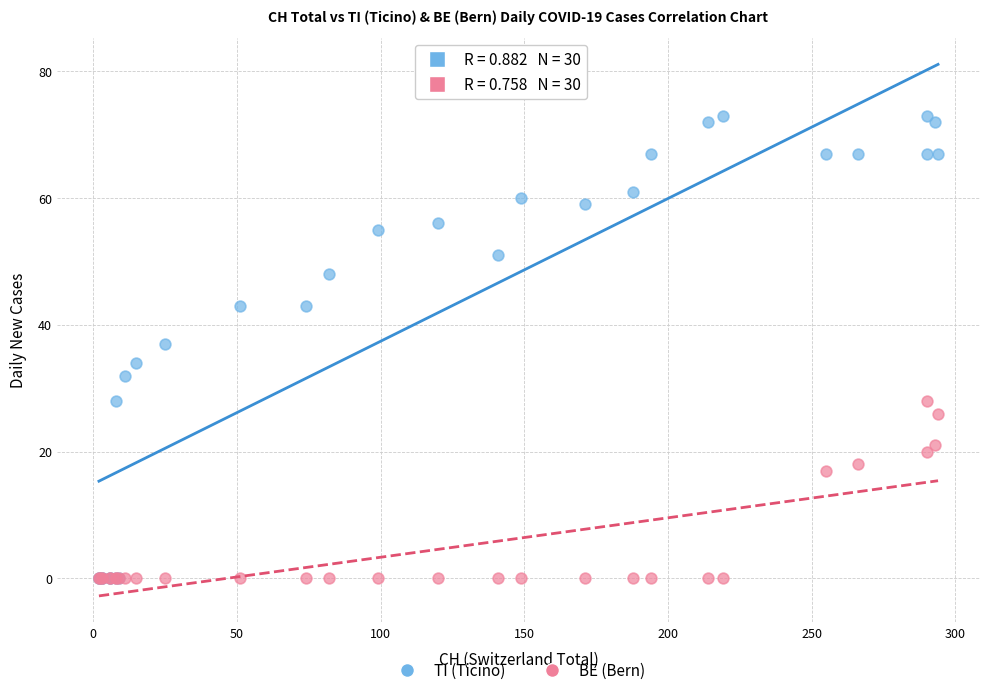

Which series reaches the maximum Y coordinate?

TI (Ticino)